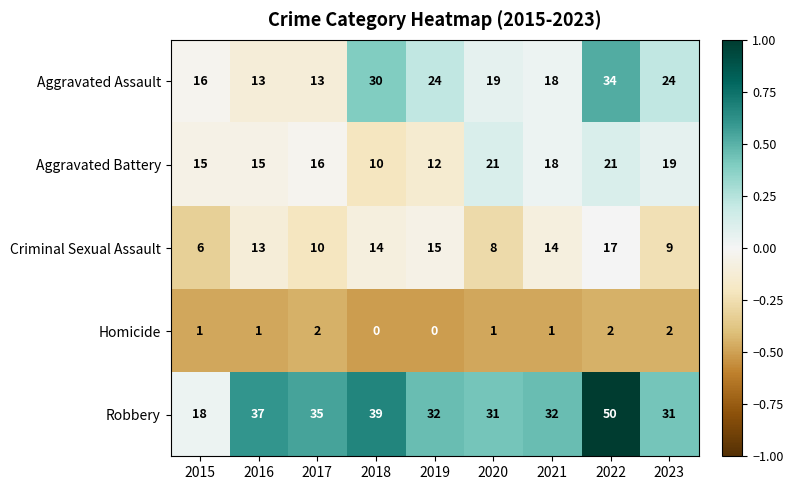

Is it true that Aggravated Assault equals 24 at 2019?

True